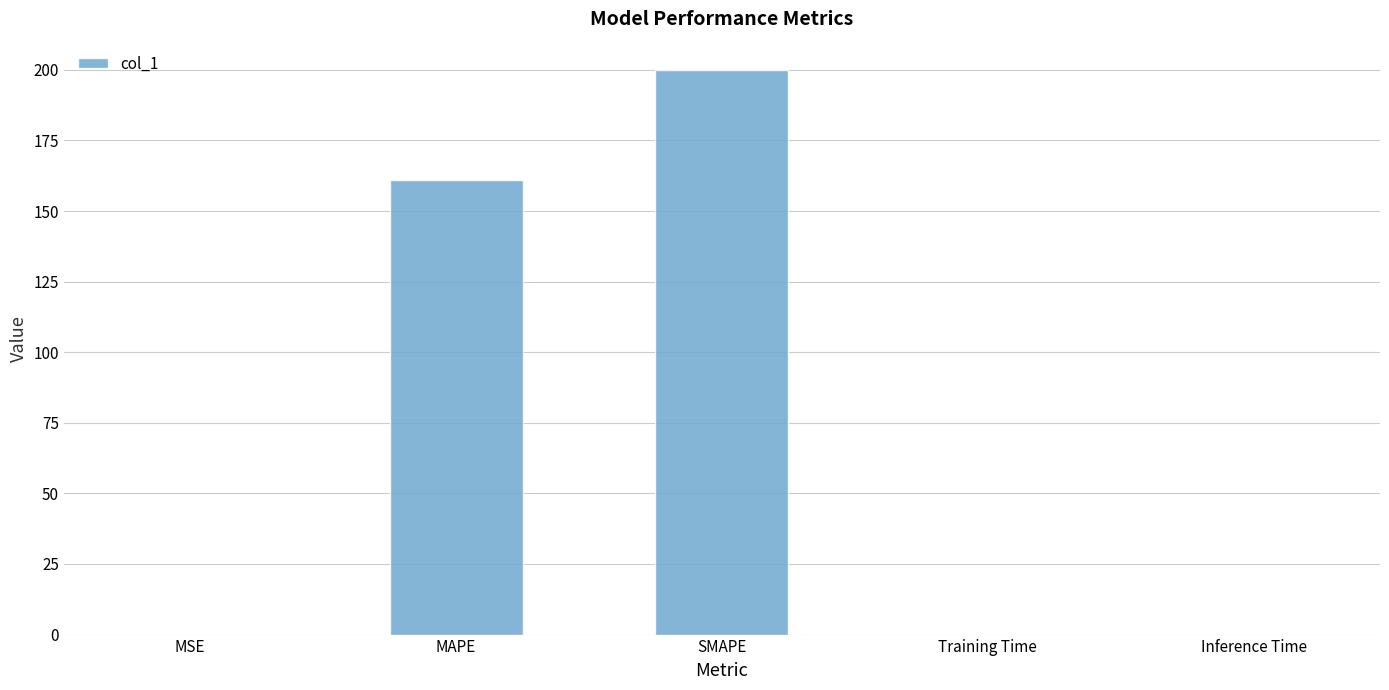

Is it true that the value at SMAPE is 313.9?

False